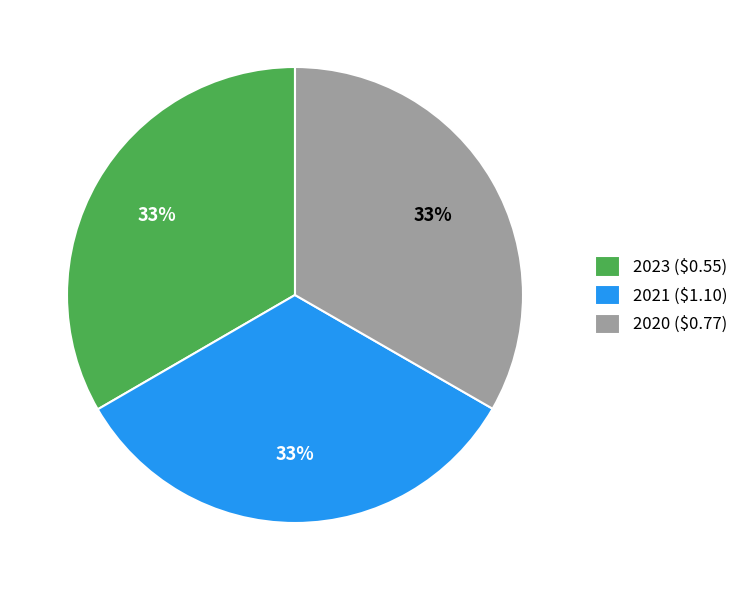

The 2021 ($1.10) slice represents 24% of the pie. True or false?

False